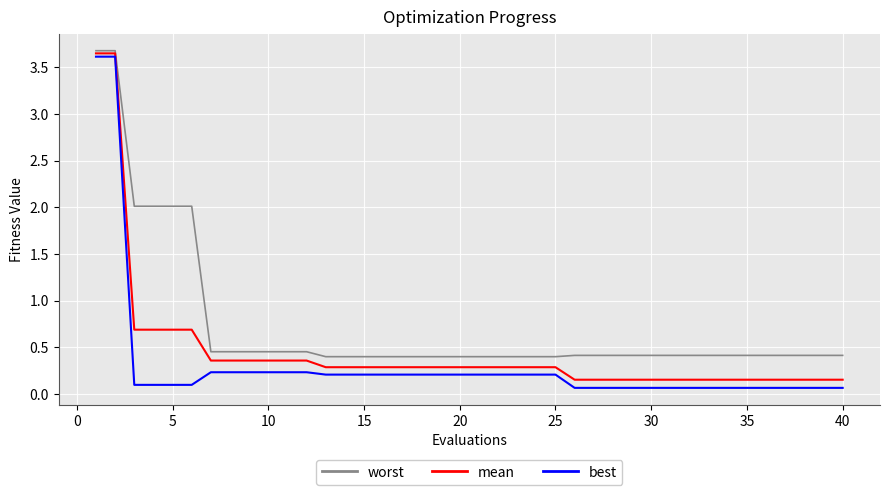

What is the maximum value for best?

3.6